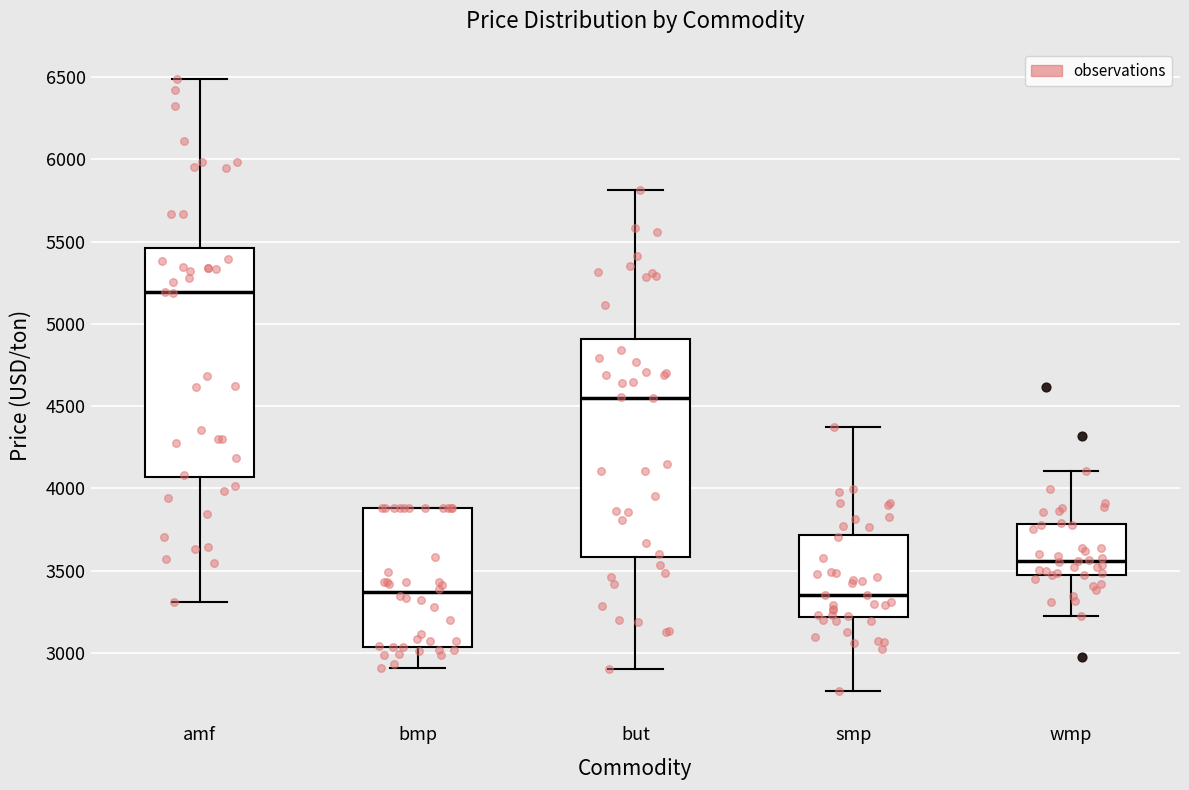

Which box is the tallest, from its lower edge to its upper edge?

amf